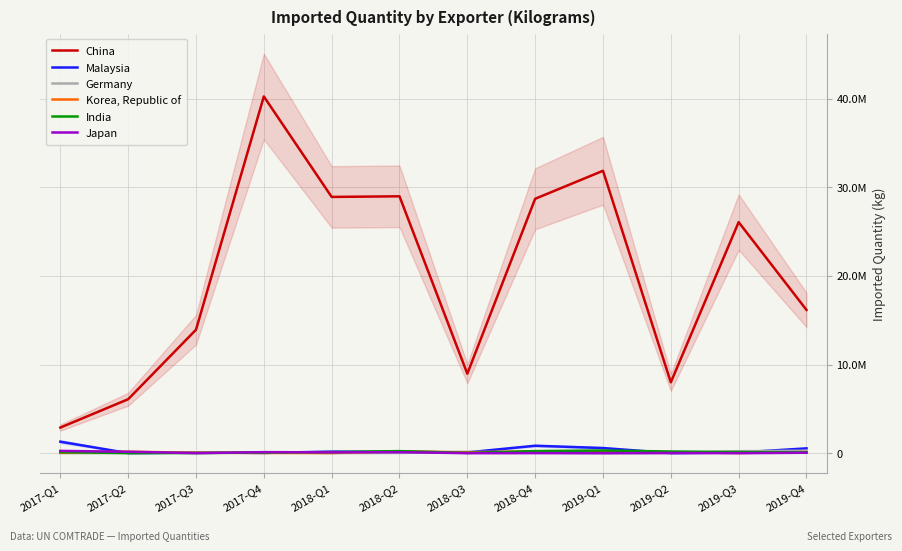

What is the difference between the highest and lowest values at 2019-Q2?

7988374